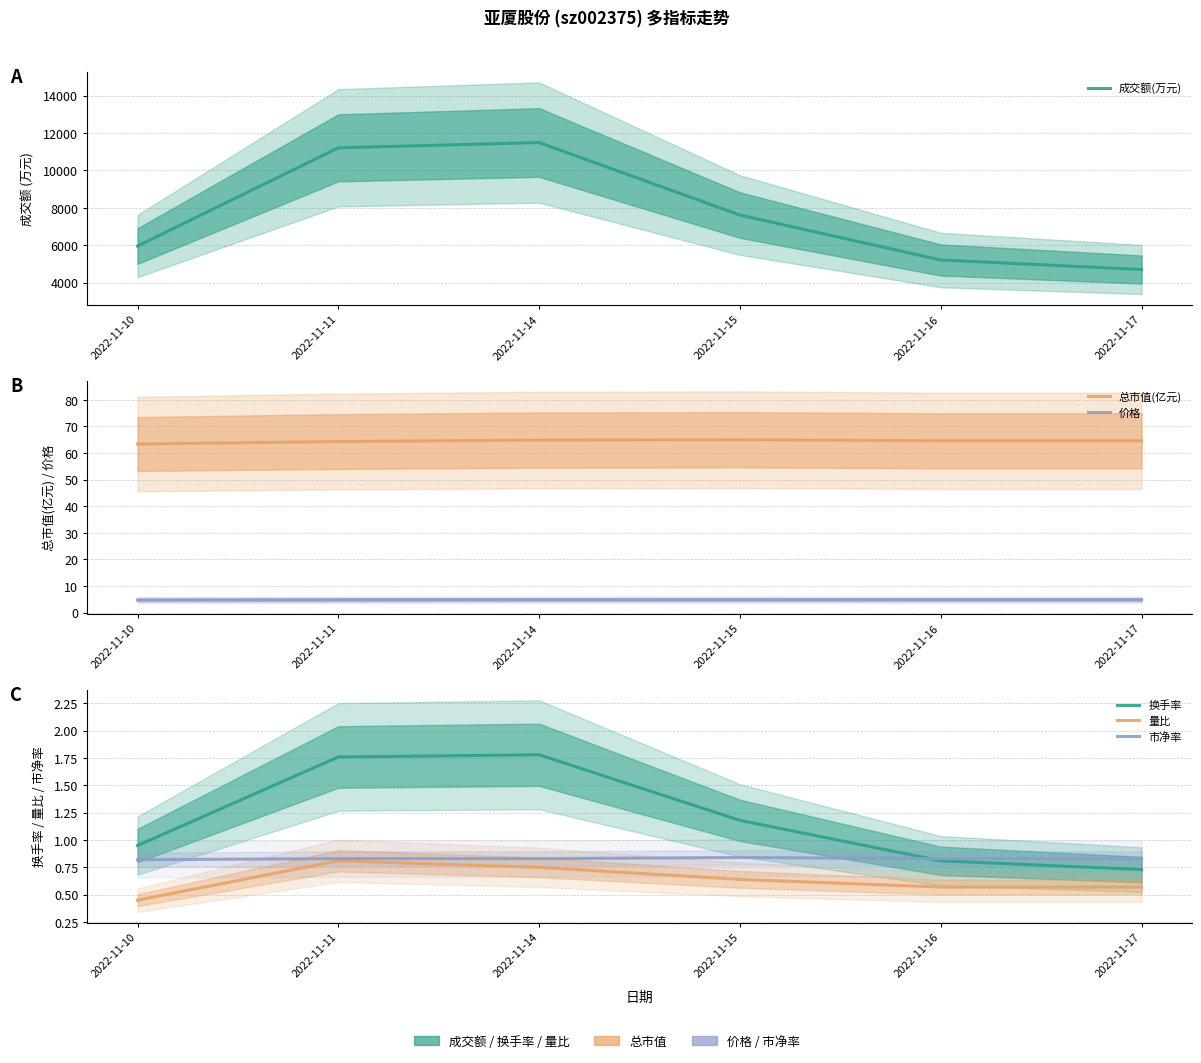

Is it true that 市净率 equals 0.5 at 2022-11-17?

False